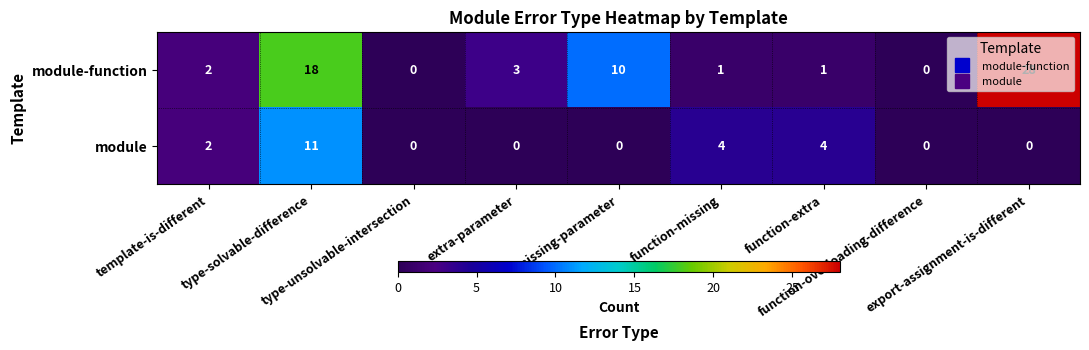

What is the sum of all module values?

21